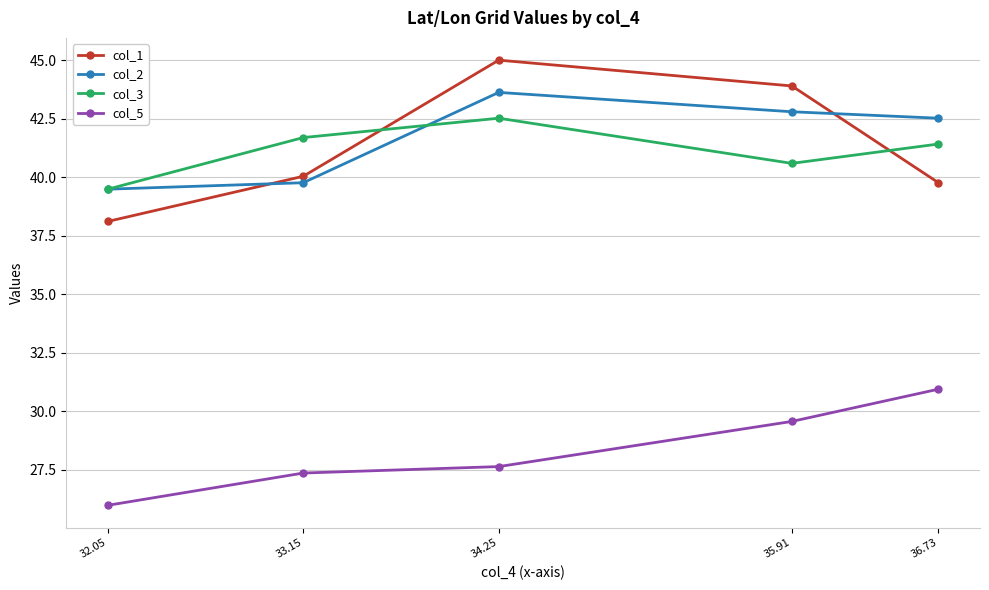

What is the label of the 2nd point from the right?

35.91